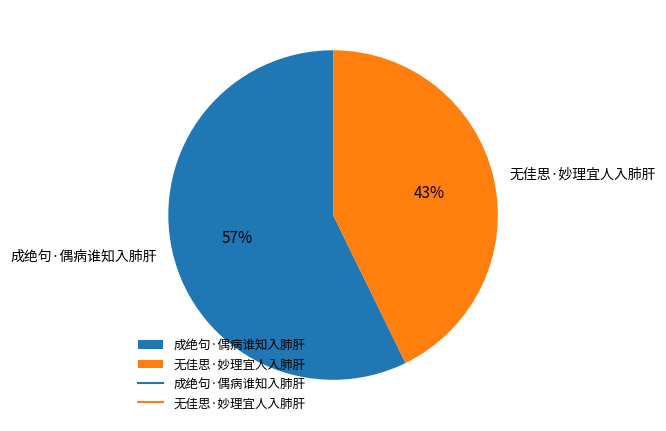

Count the number of slices in the pie.

2